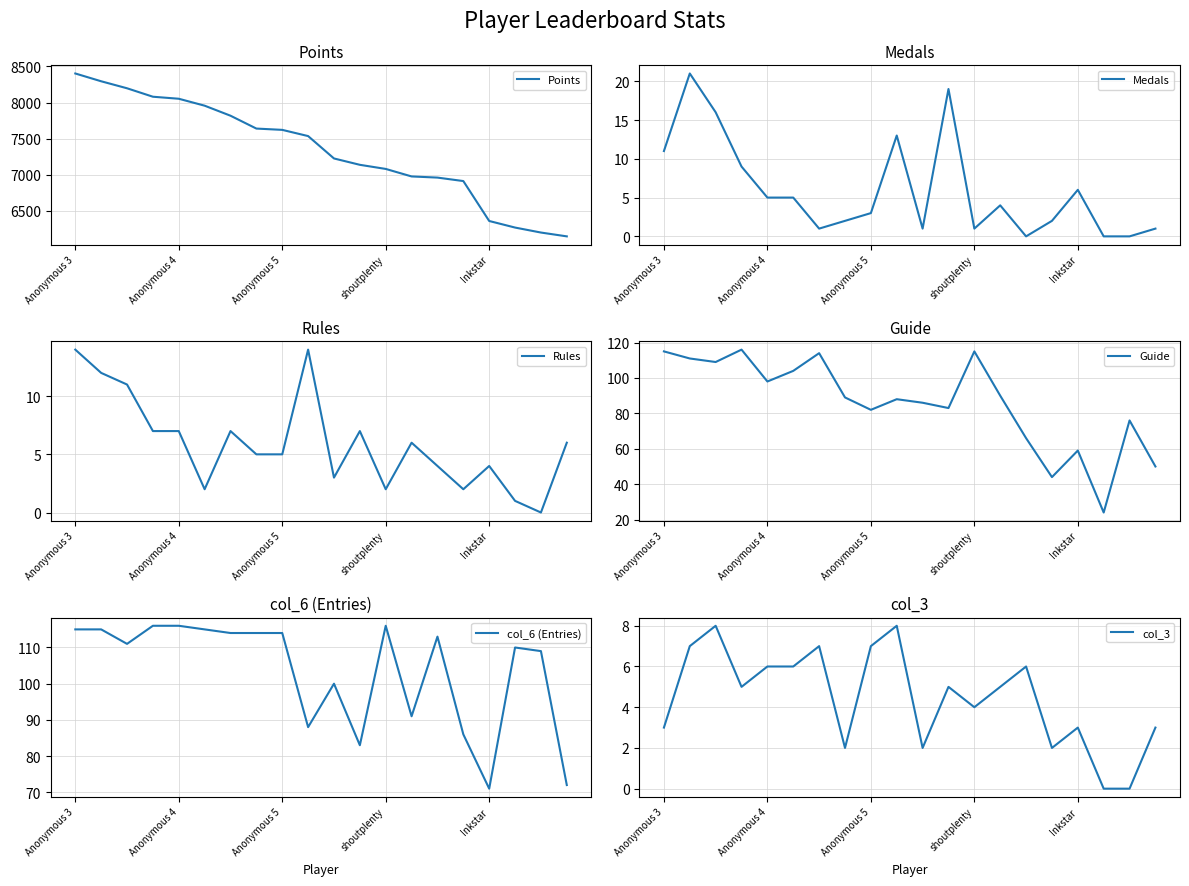

What is the label of the 6th point from the left?

5